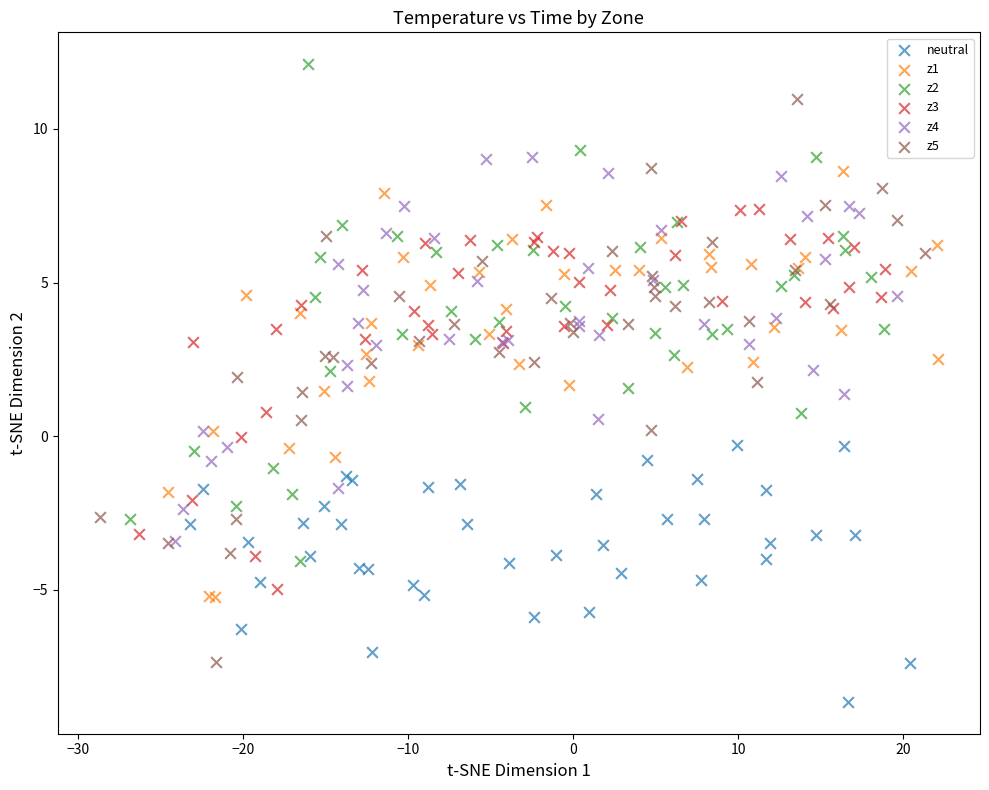

Which series contains the lowest Y value?

neutral